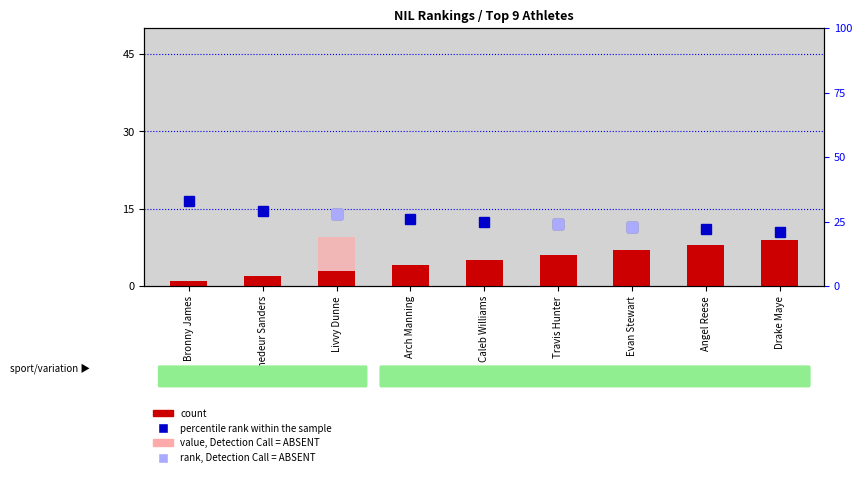

Is the value of rank, Detection Call = ABSENT at Evan Stewart greater than the value of percentile rank within the sample at Livvy Dunne?

No